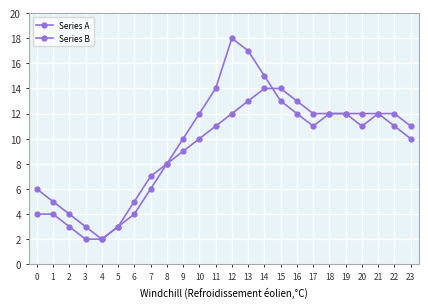

True or false: Series A and Series B cross at least once.

True